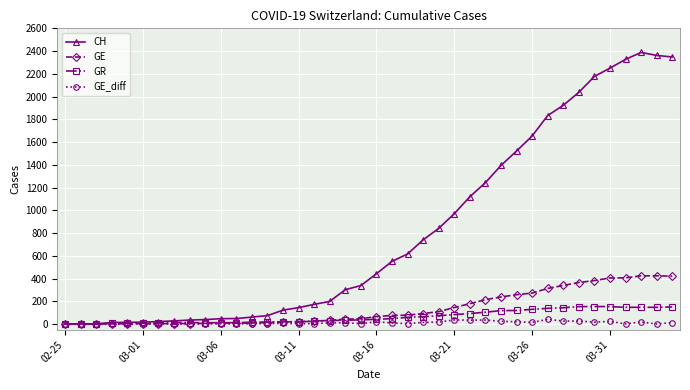

Which series has the largest range (max minus min)?

CH